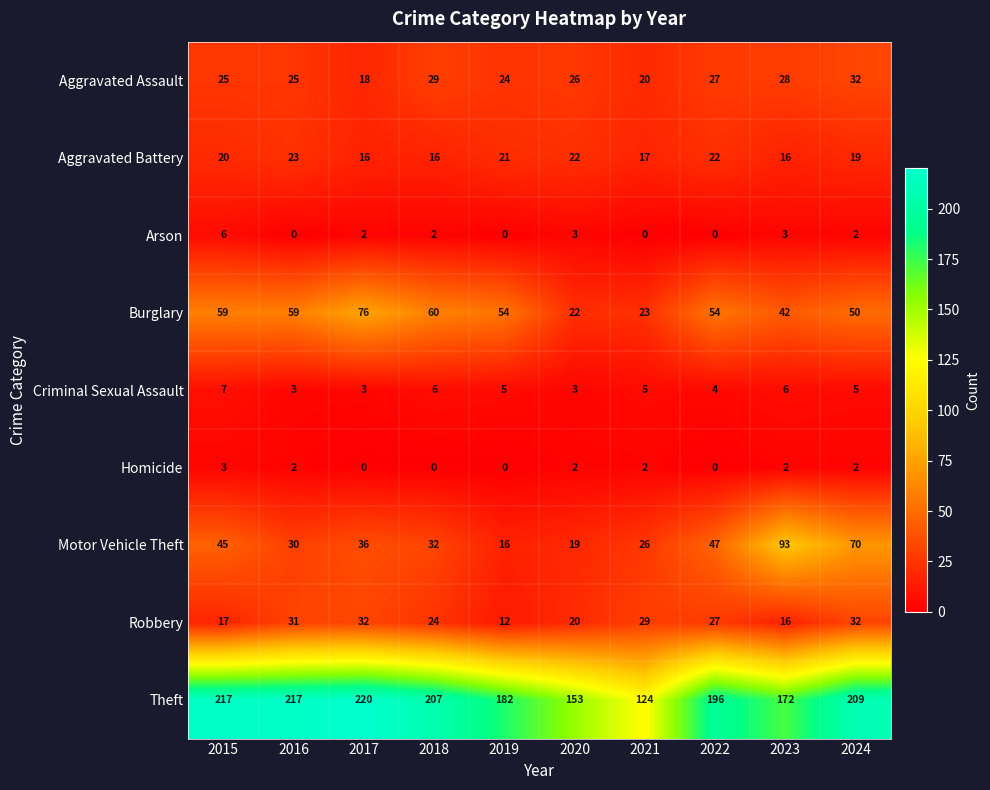

What is the spread (max minus min) of values at 2016?

217